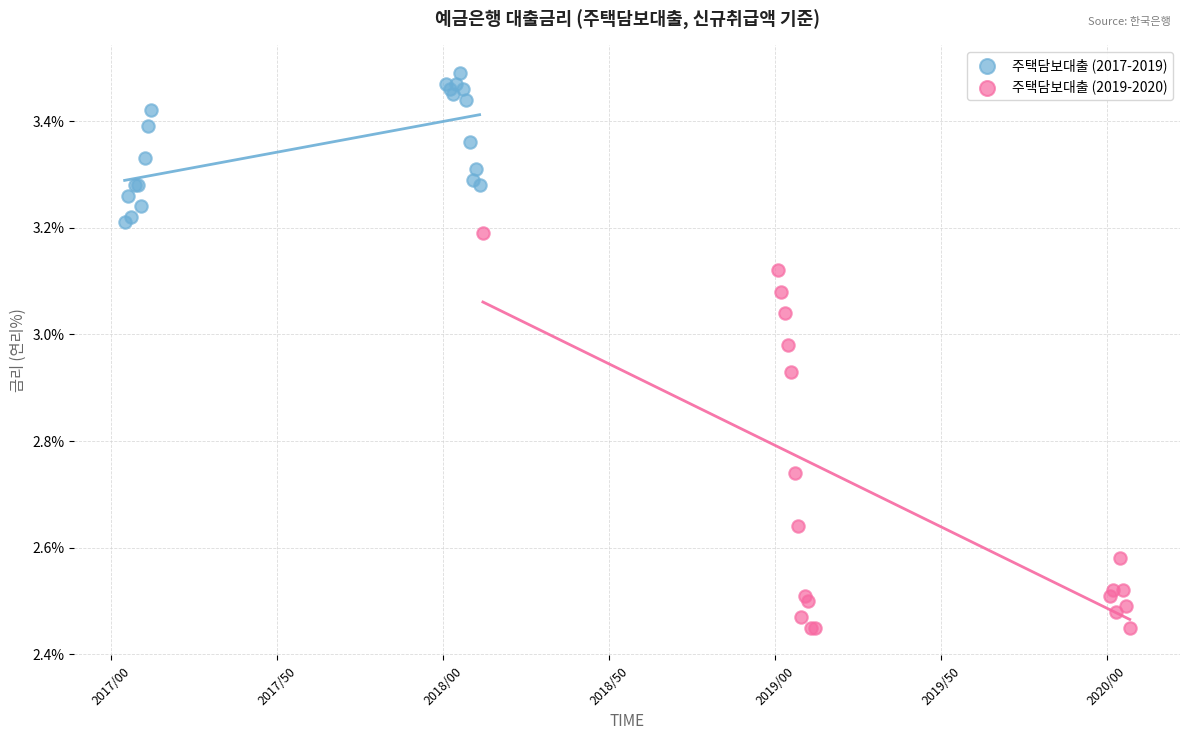

Which series reaches the maximum Y coordinate?

주택담보대출 (2017-2019)